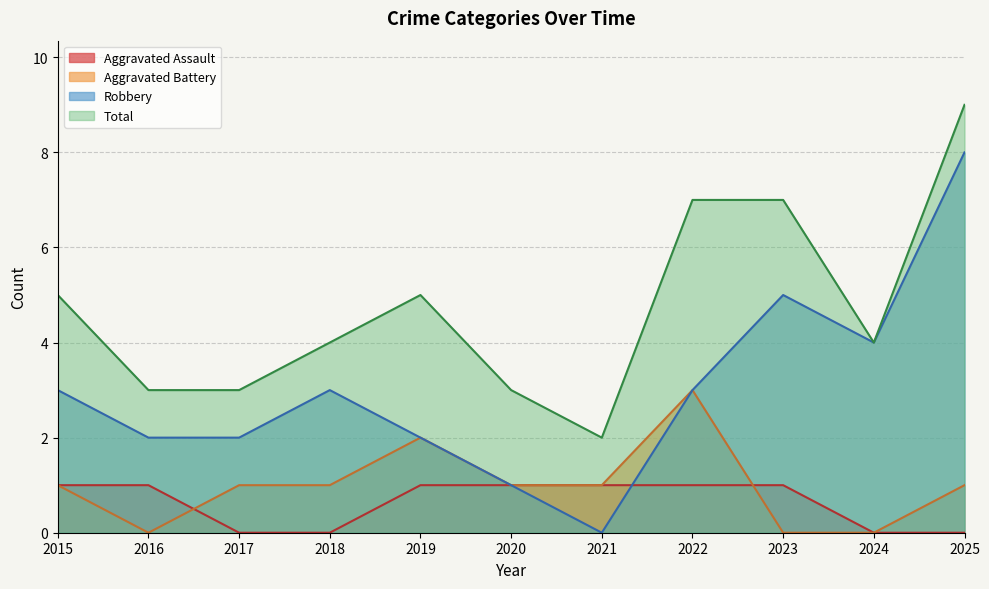

The value of Aggravated Assault at 2019 is 2. True or false?

False